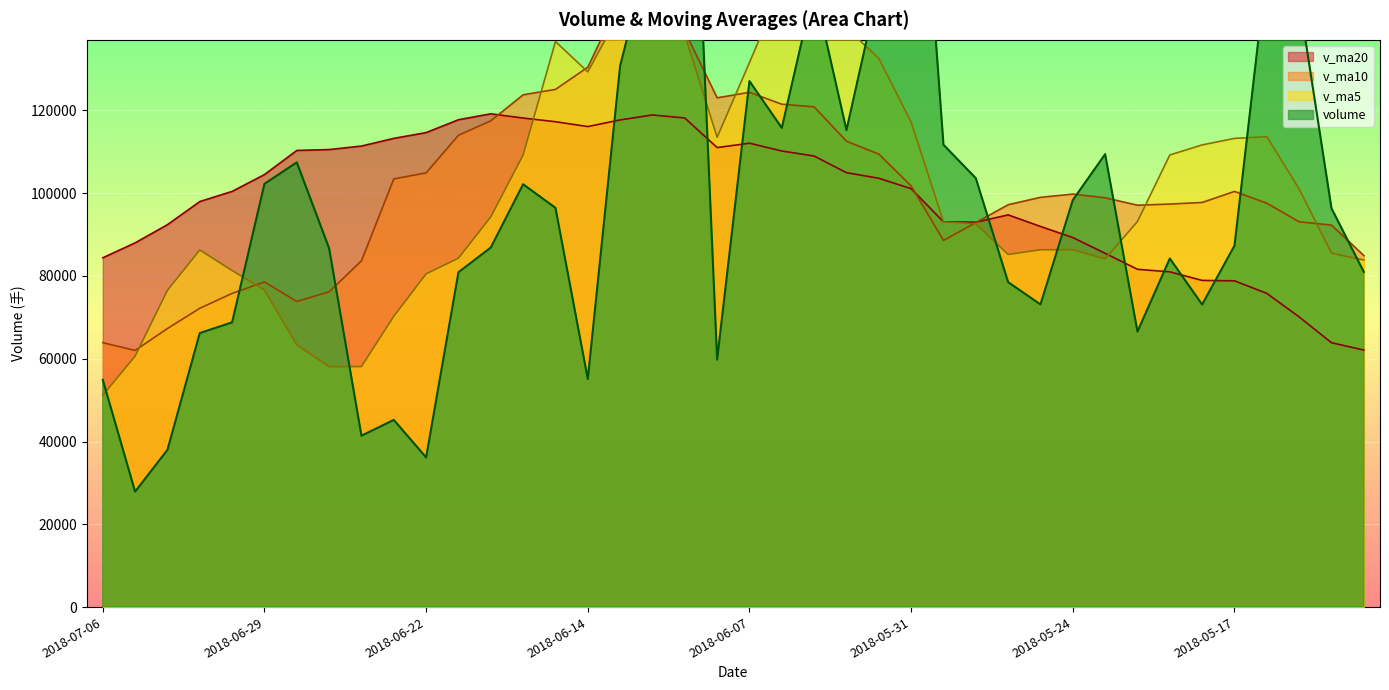

True or false: v_ma10 has a value of 214938.8 at 2018-06-07.

False